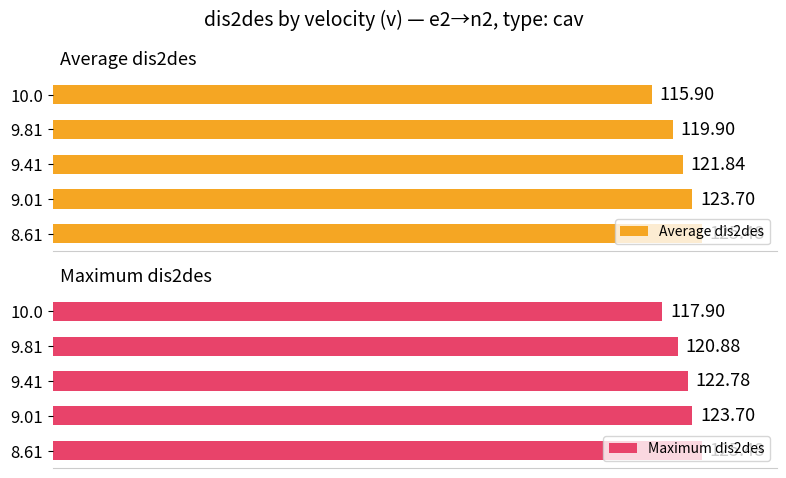

What is the difference between the maximum and second lowest values in the Average dis2des series?

5.6